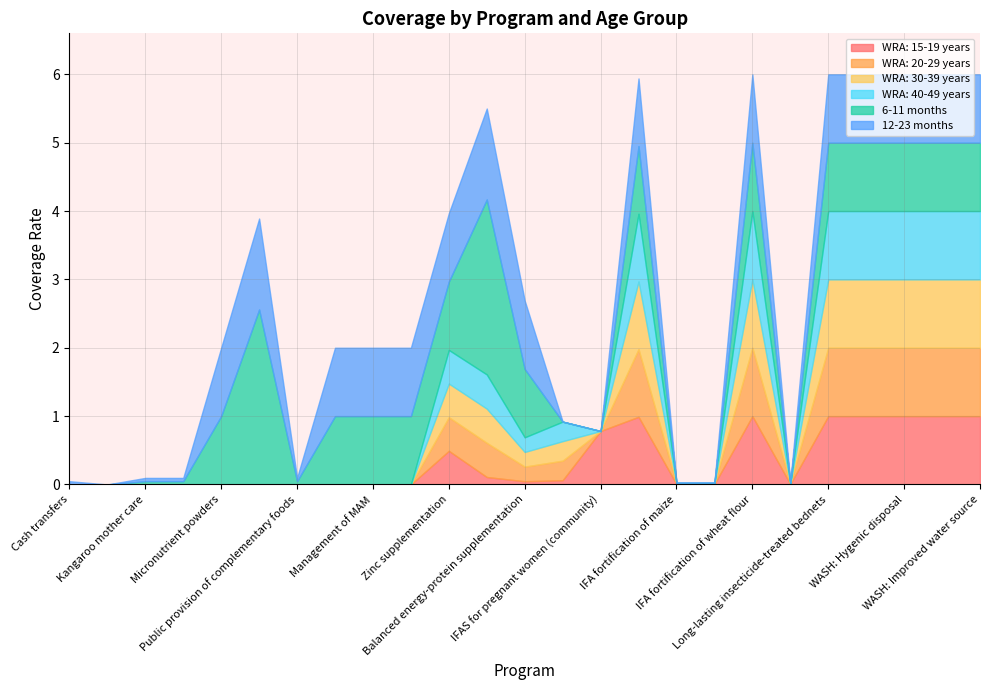

What is the value of the 6-11 months point at the 5th from the left?

1.0